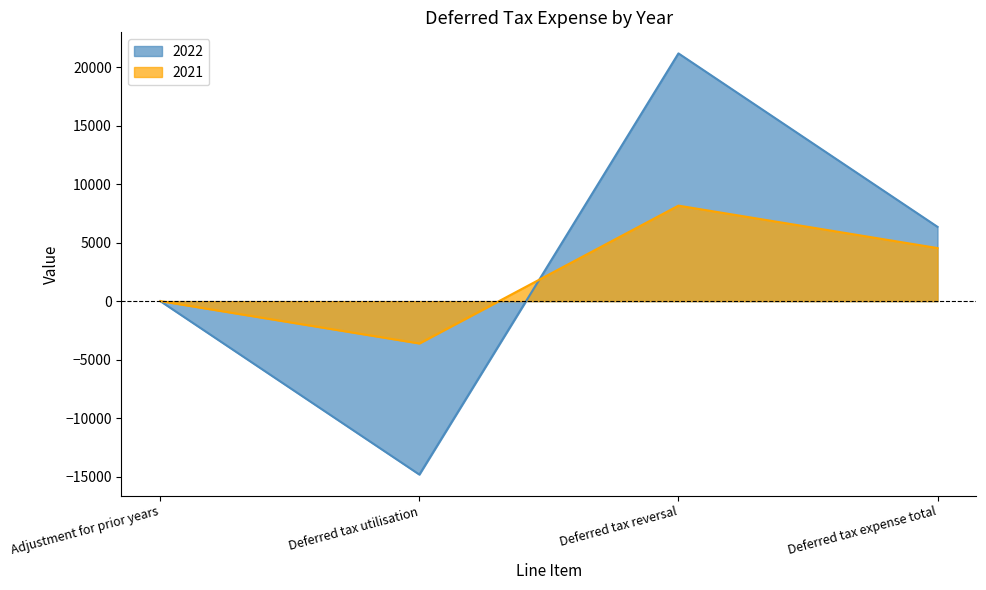

What is the difference between the second highest and second lowest values in the 2021 series?

4534